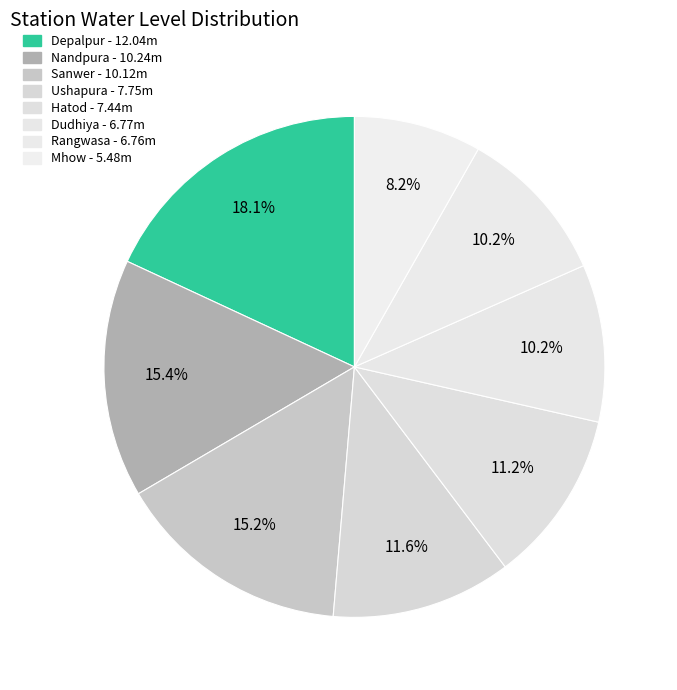

Count the number of slices in the pie.

8